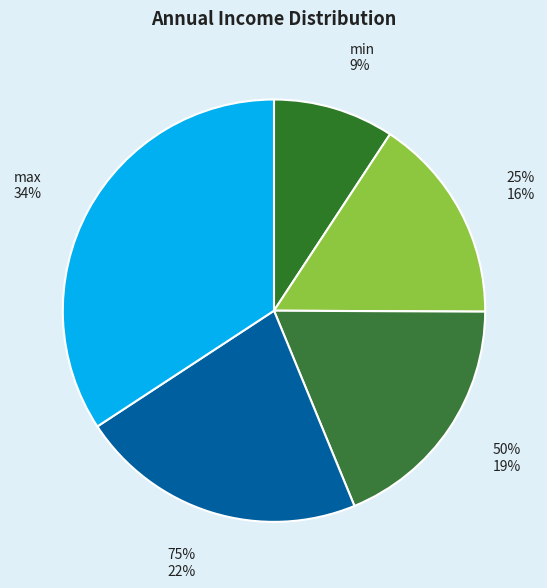

To the nearest percent, what percentage of the pie is min?

9%